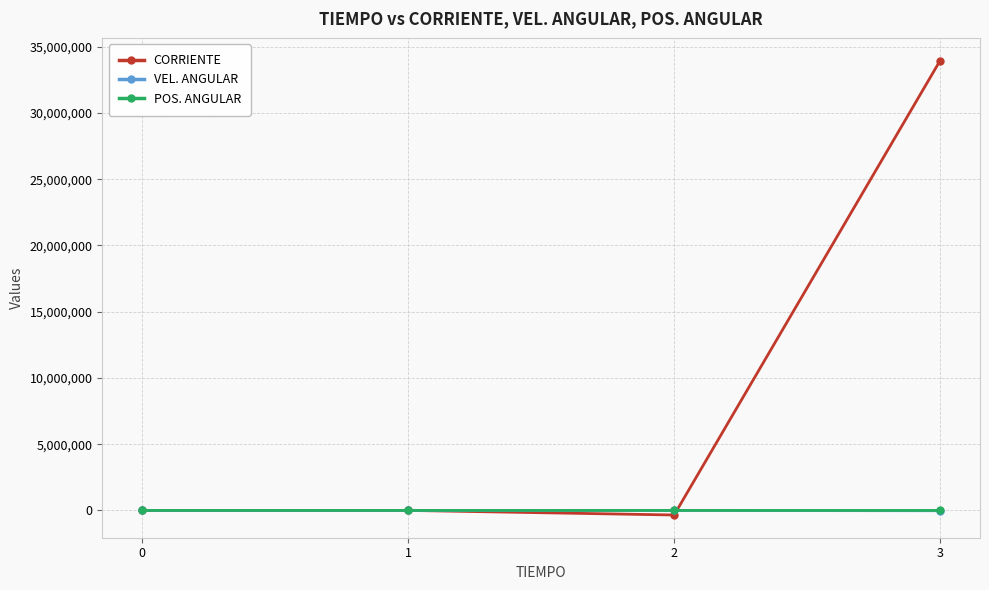

What is the difference between the second highest and second lowest values in the CORRIENTE series?

3500.0